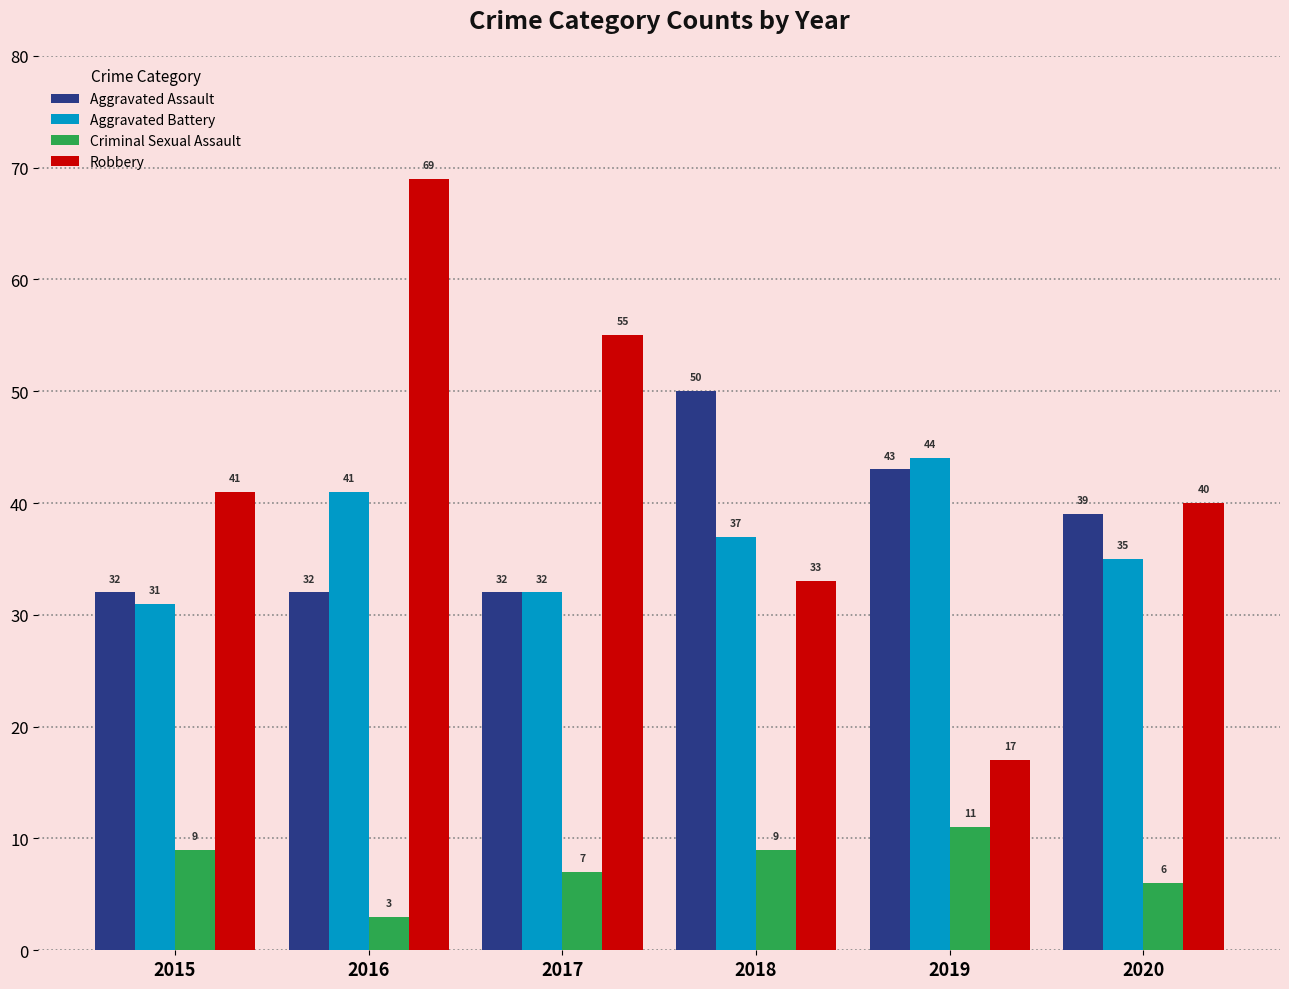

What is the total value across all series at 2020?

120